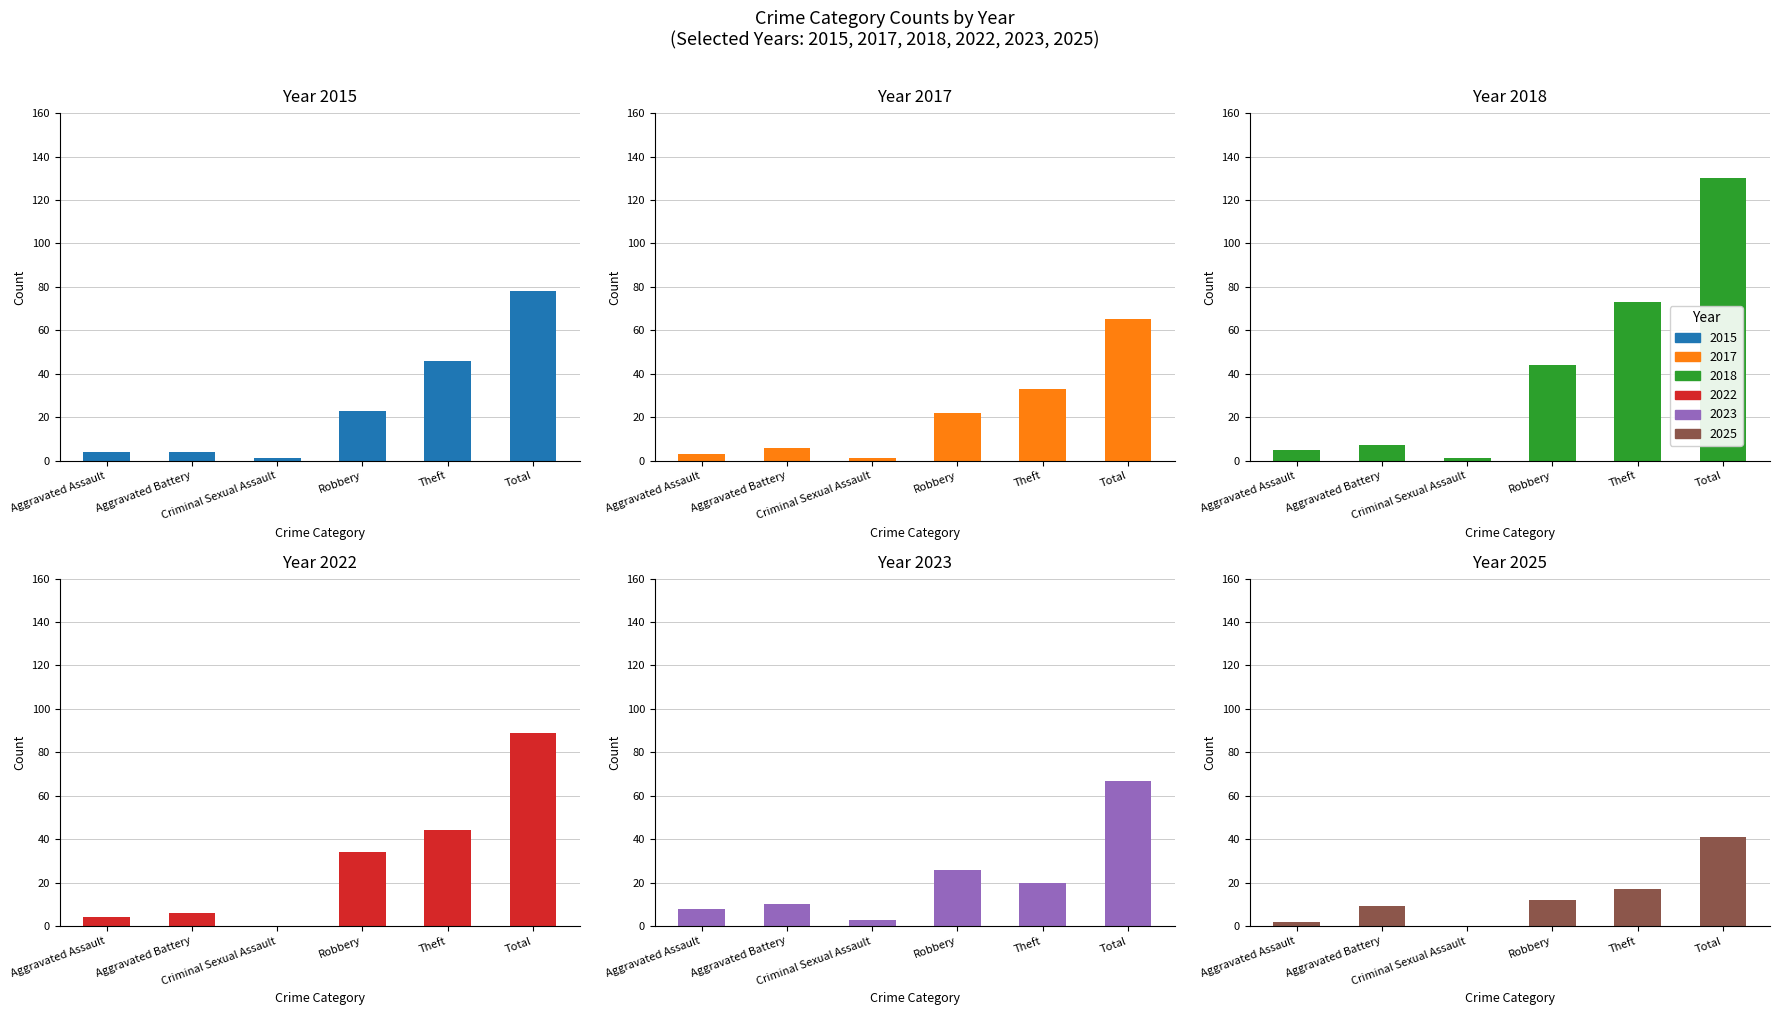

Between Aggravated Battery and Aggravated Assault, which is larger?

Aggravated Battery